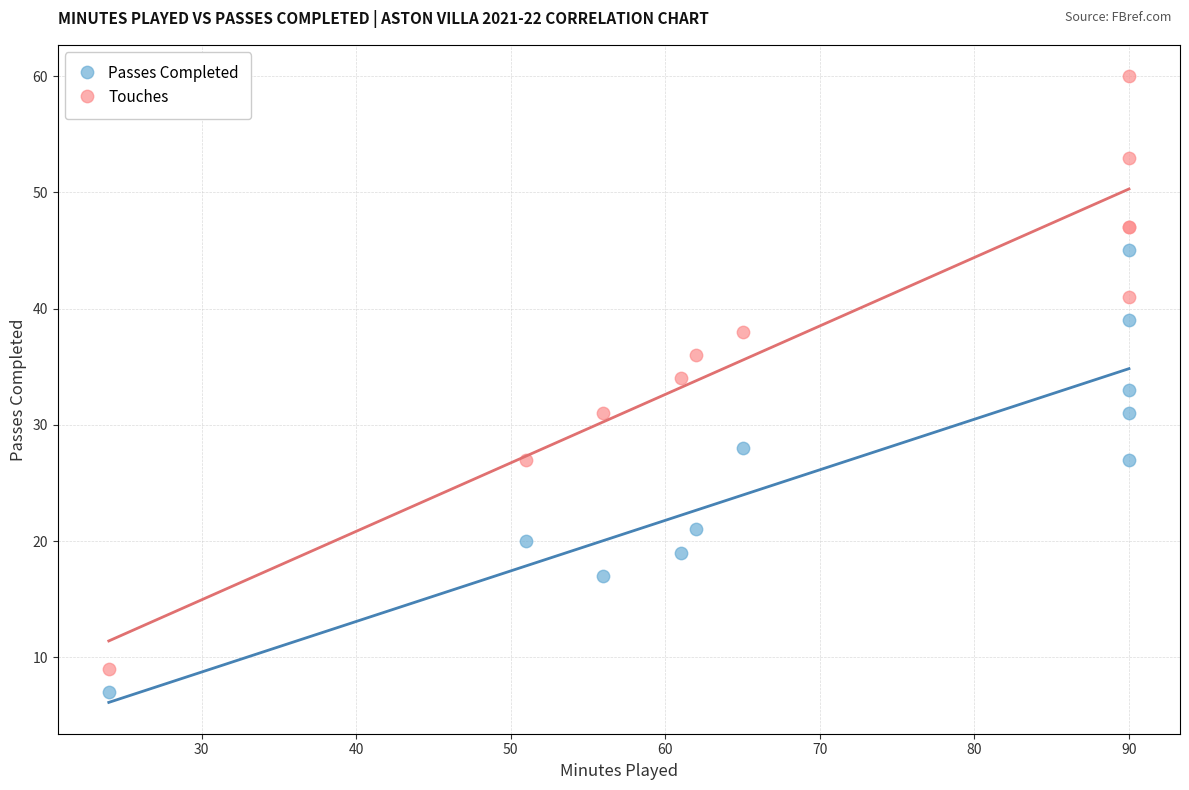

Which series has the widest spread of Y values?

Touches